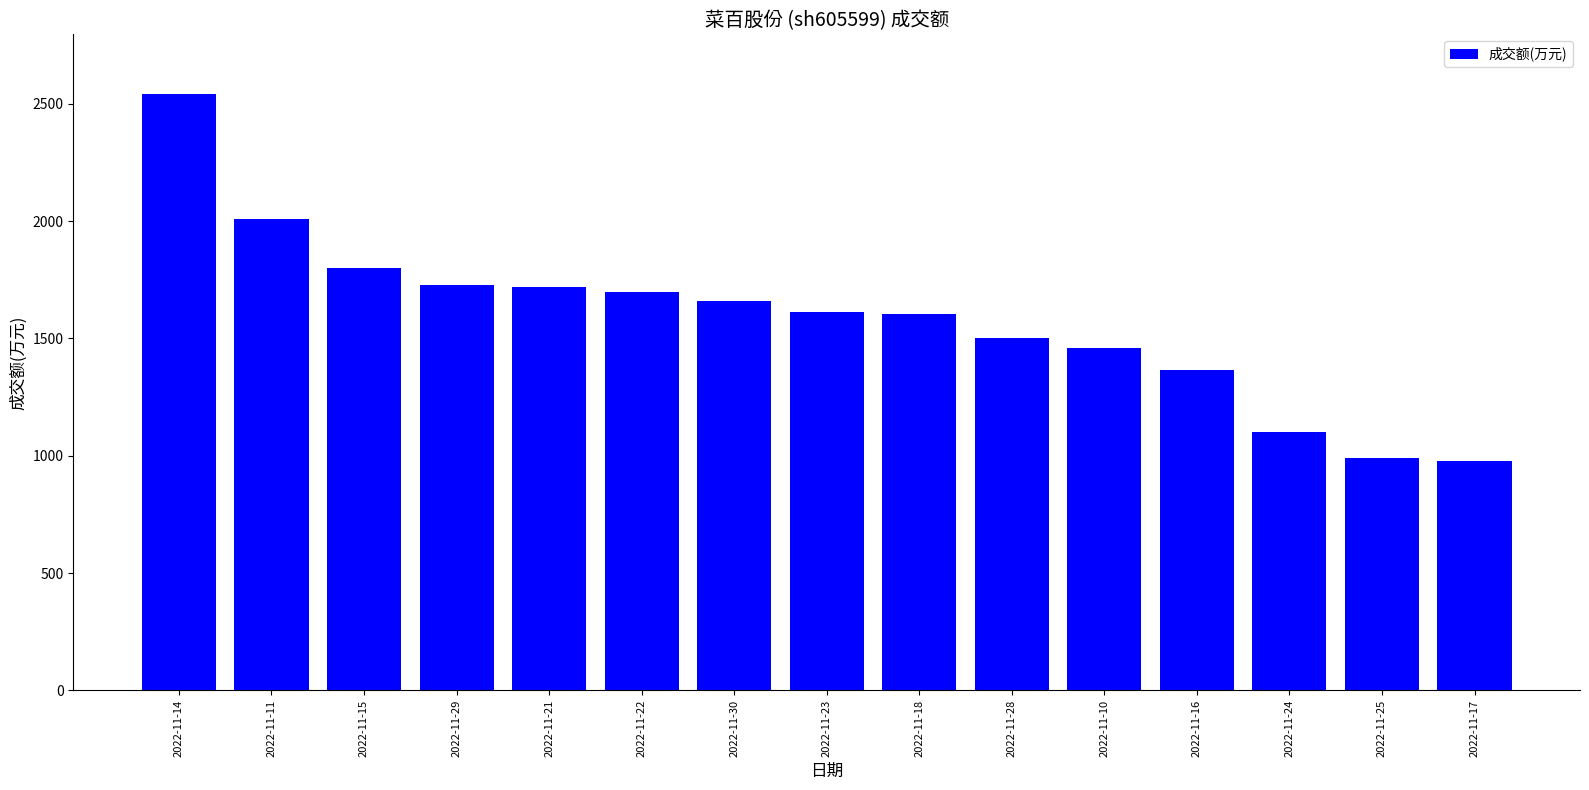

What is the change in value from 2022-11-29 to 2022-11-25?

-737